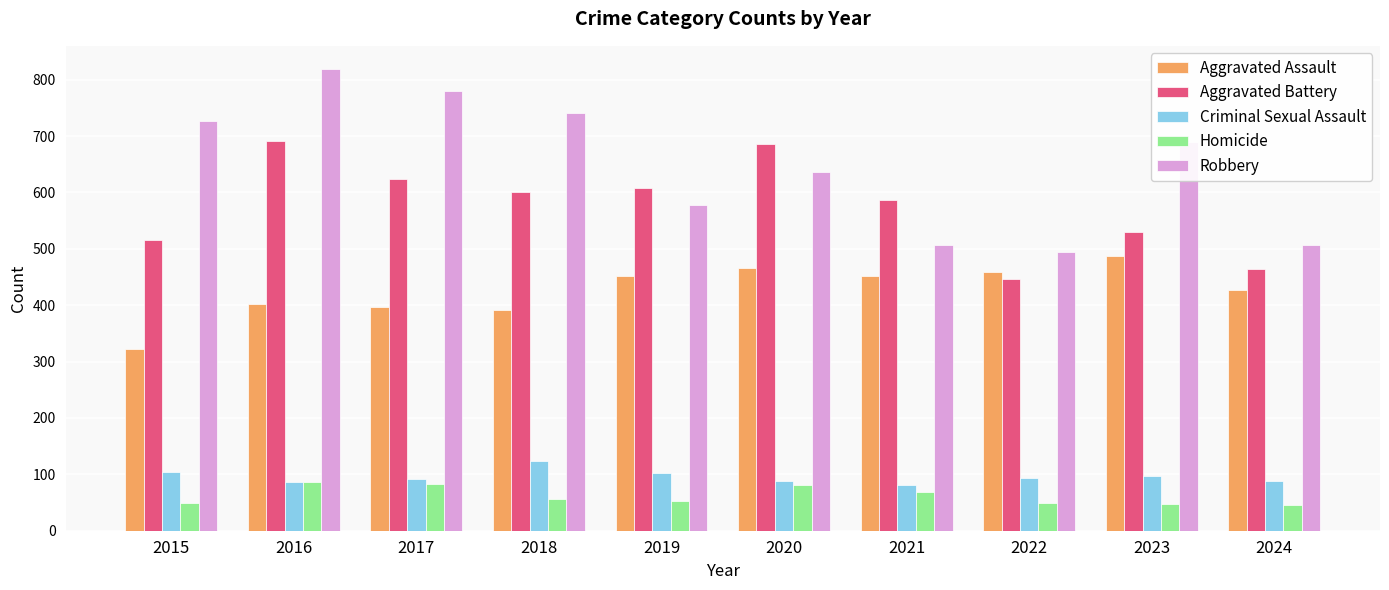

Which series has the largest total across all categories?

Robbery